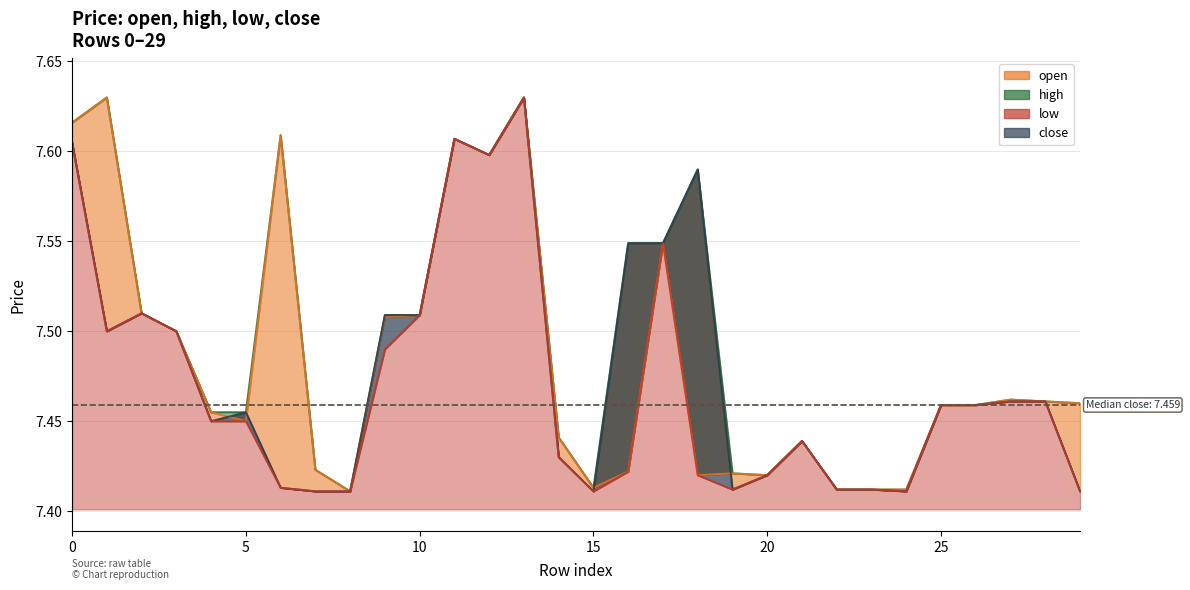

At which category is the sum across all series the highest?

13